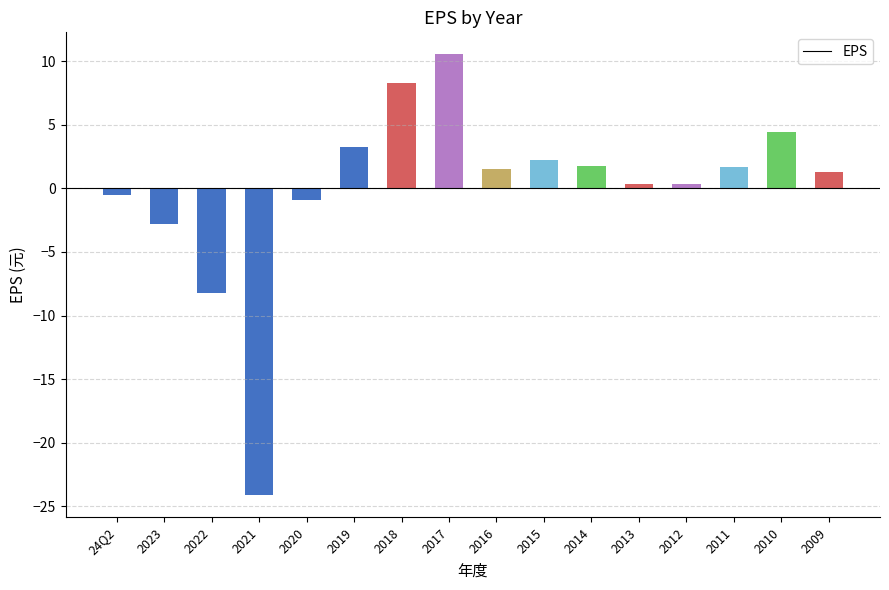

Which has a higher value, 2010 or 2014?

2010